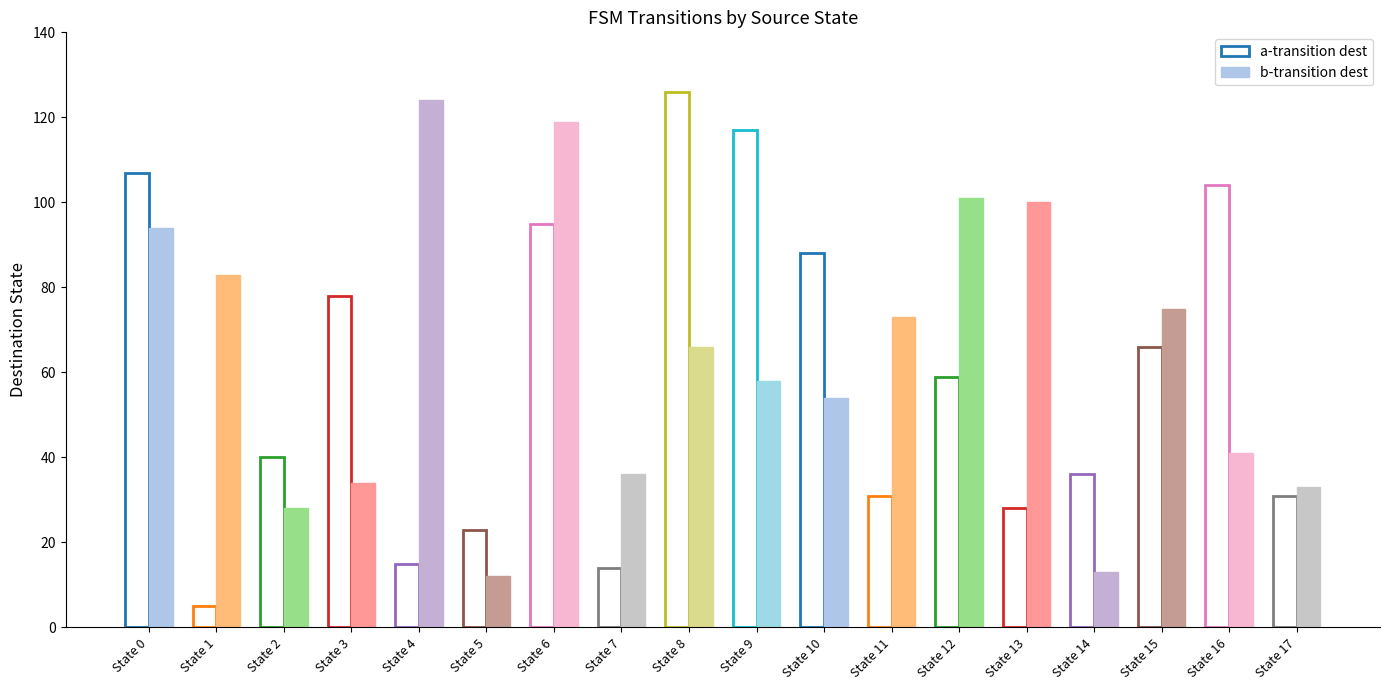

List the series in order of their overall mean, highest first.

b-transition dest, a-transition dest